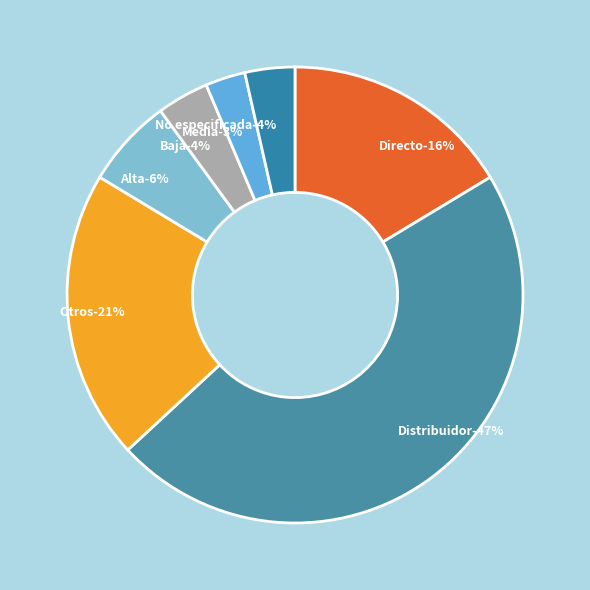

What percentage is the Otros slice, to the nearest percent?

21%